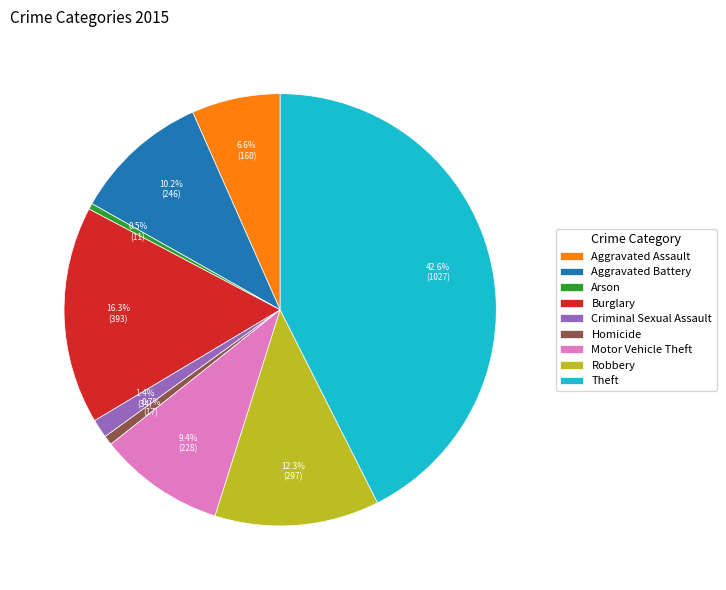

What is the largest slice in the pie chart?

Theft